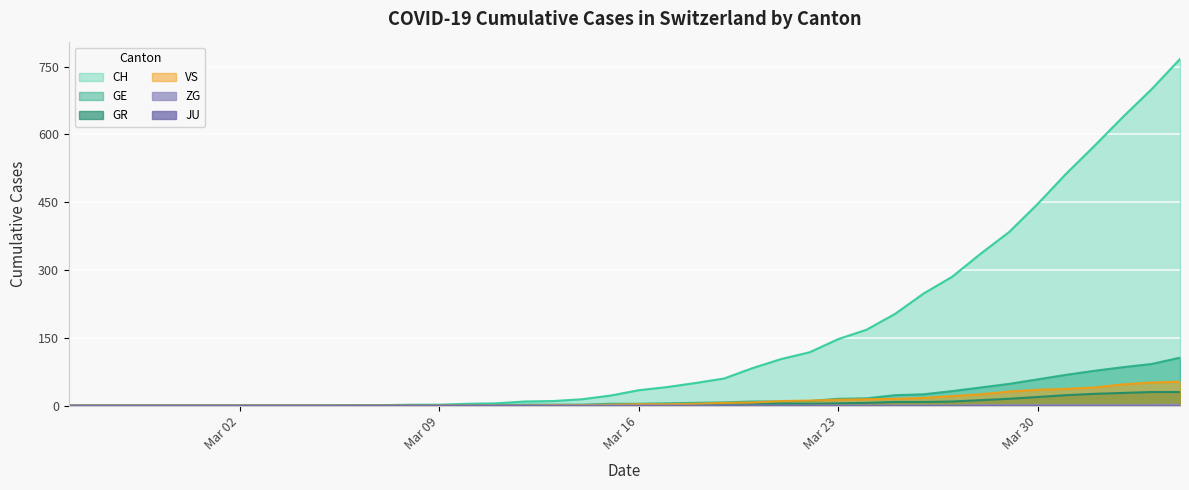

Which series has the largest total across all categories?

CH